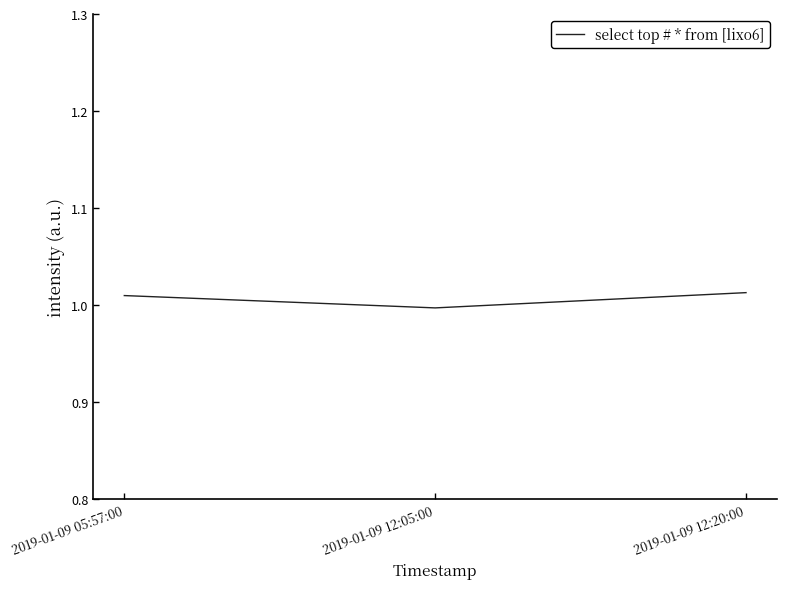

Between 2019-01-09 12:20:00 and 2019-01-09 12:05:00, which is larger?

2019-01-09 12:20:00